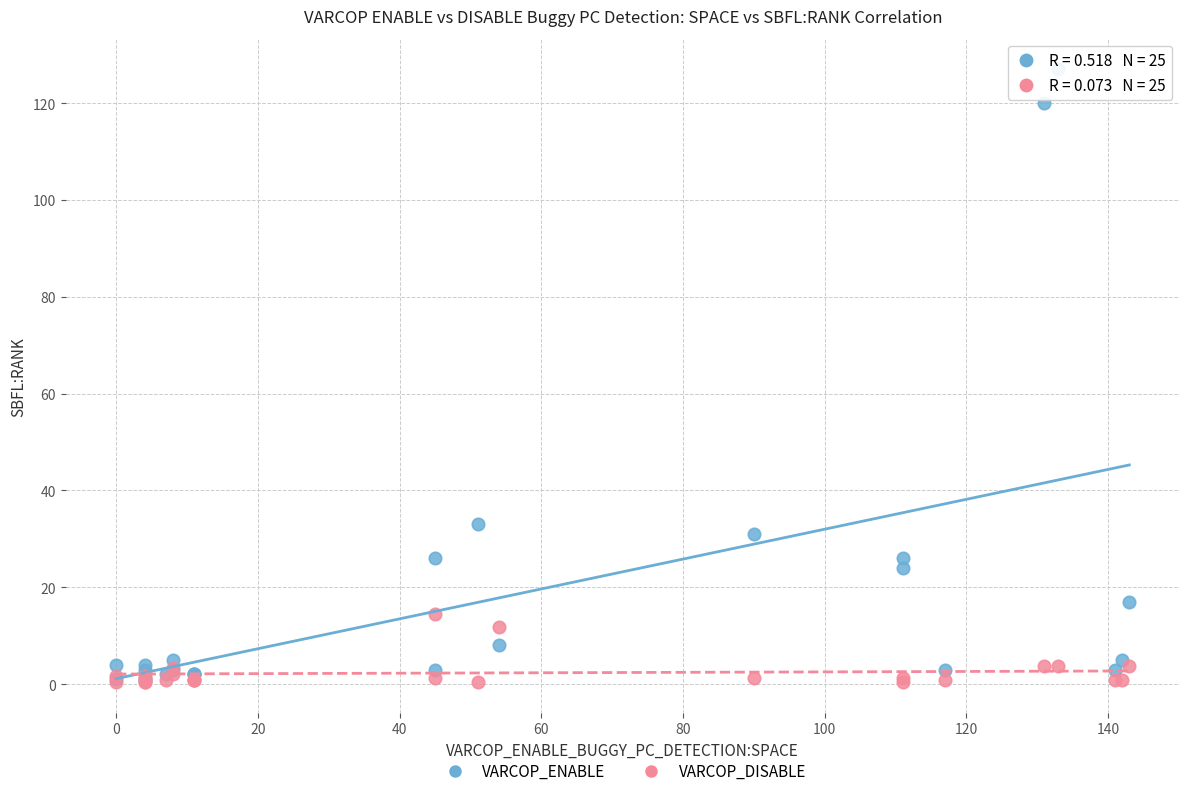

Which series has the largest Y range (max minus min)?

VARCOP_ENABLE